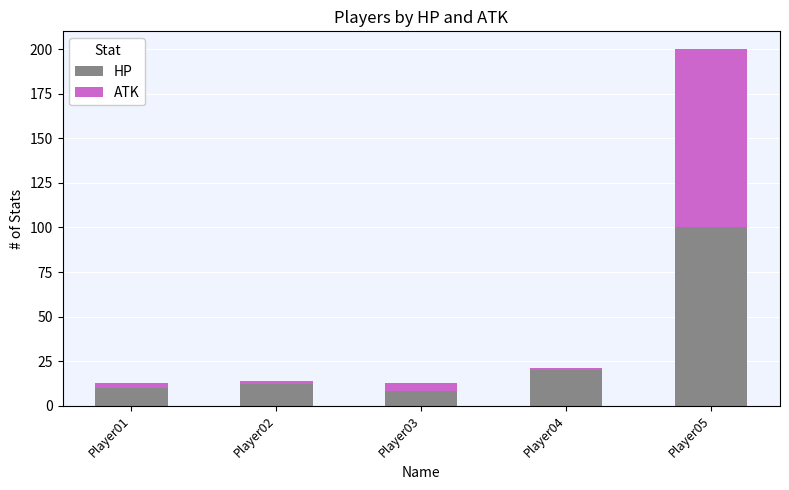

What is the minimum value for HP?

8